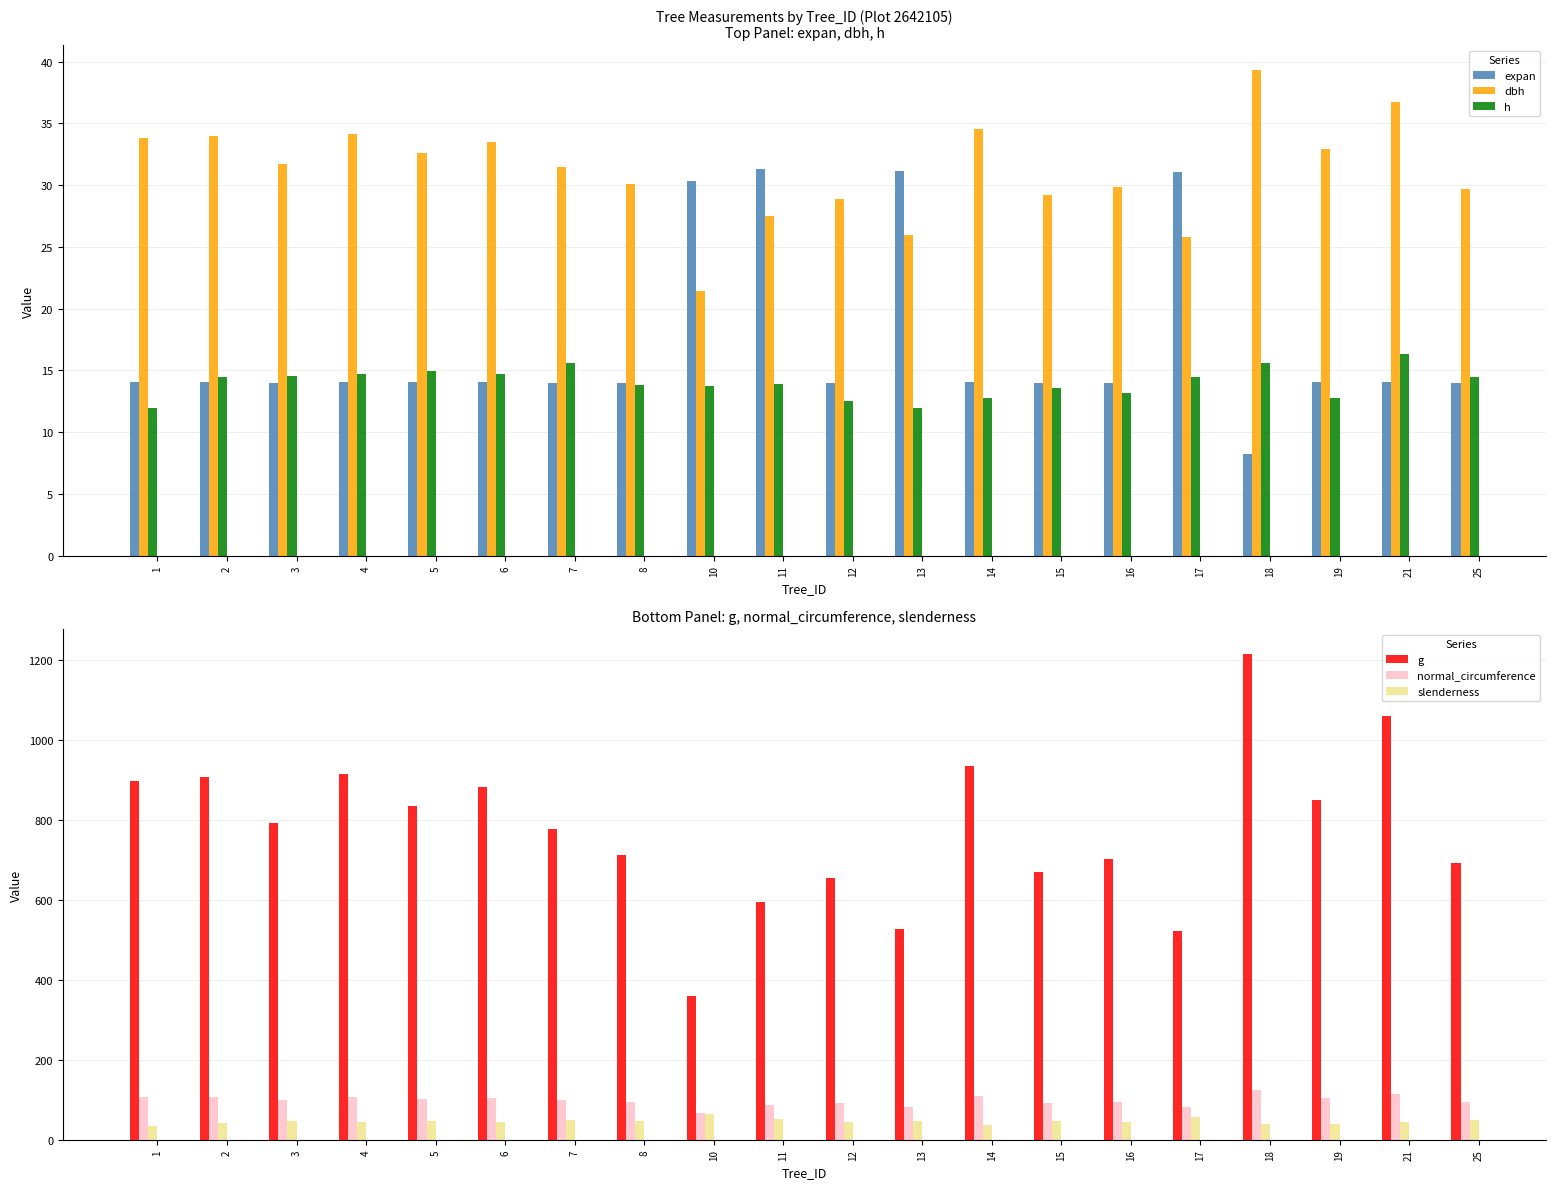

Which series has the largest total across all categories?

g